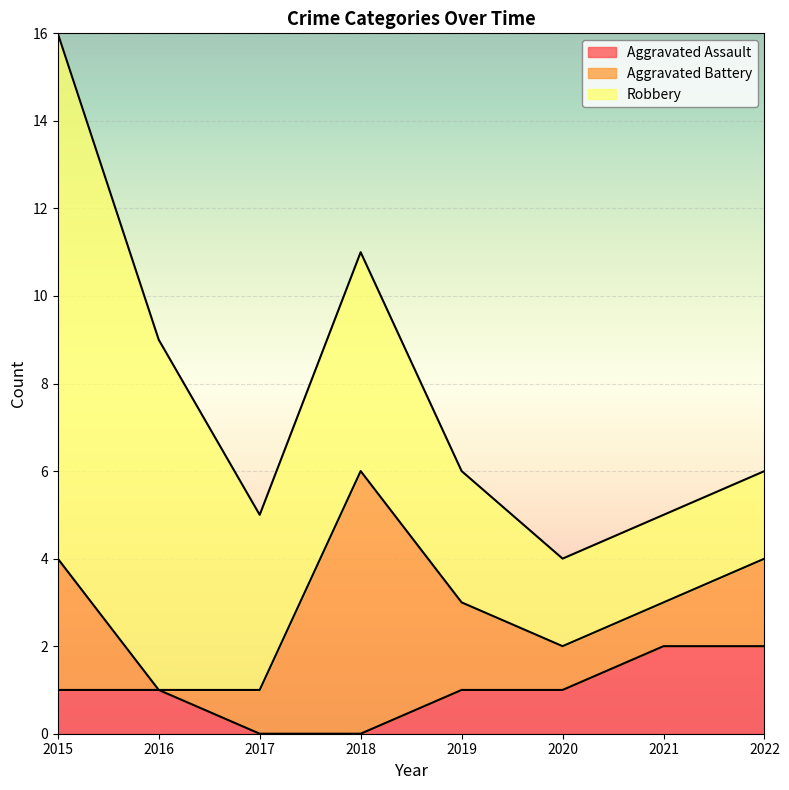

What is the value of the Robbery point at the 8th from the left?

2